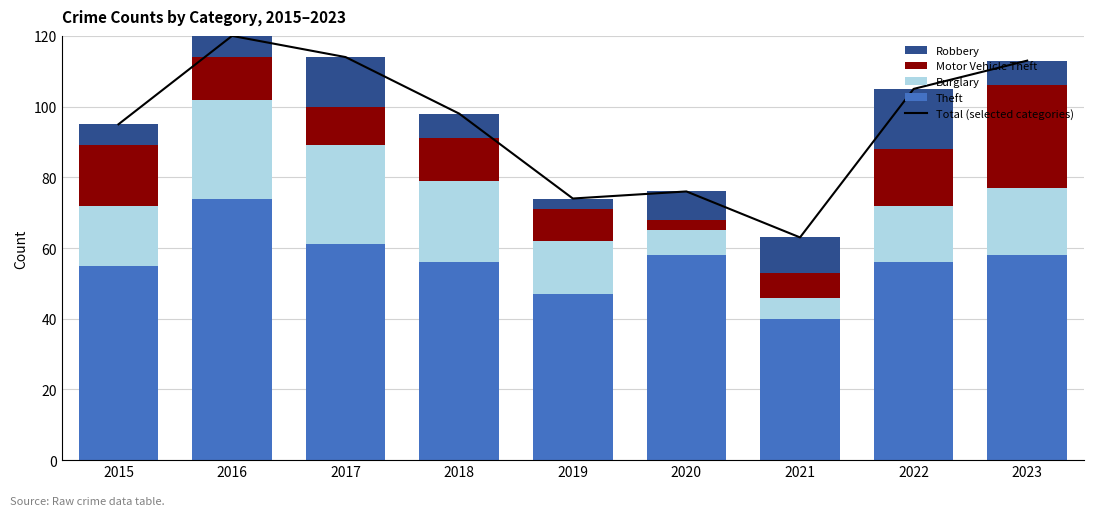

What is the total value across all series at 2018?

196